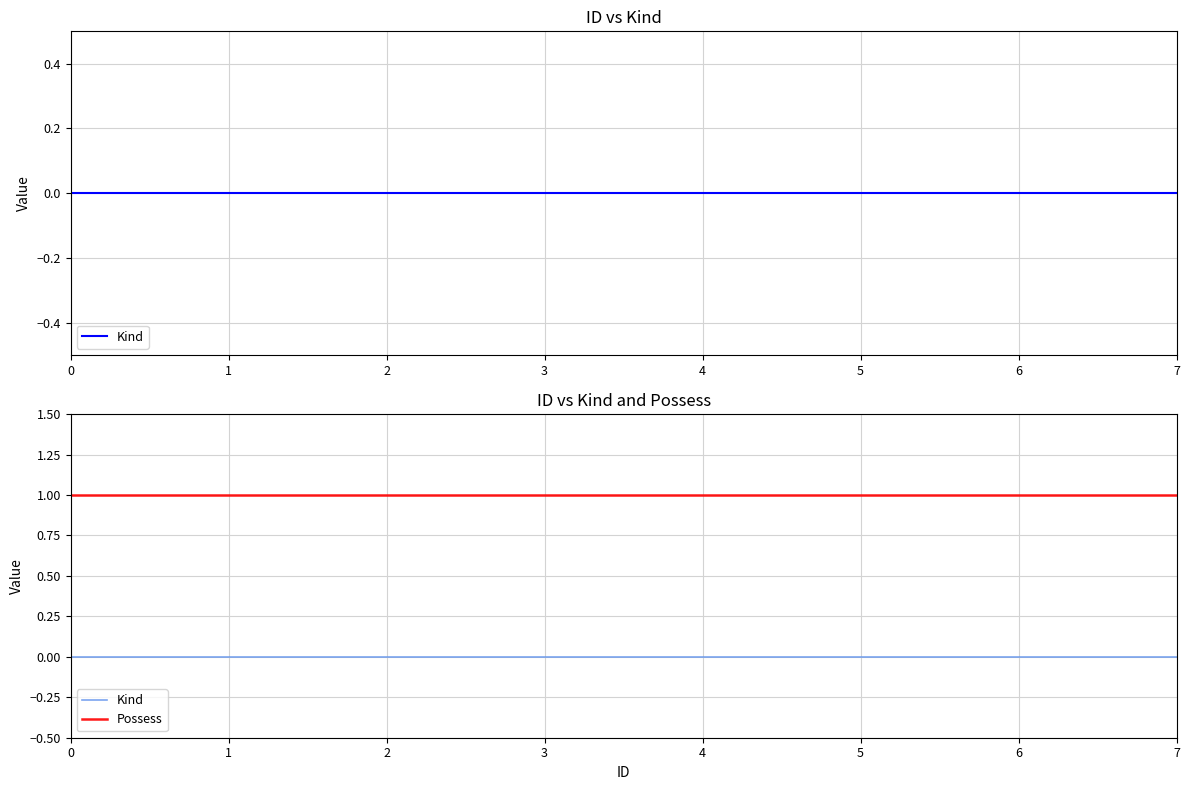

Reading left to right, what are all the values shown in this chart?

Kind: 0	0	0	0	0	0	0	0
Possess: 1	1	1	1	1	1	1	1